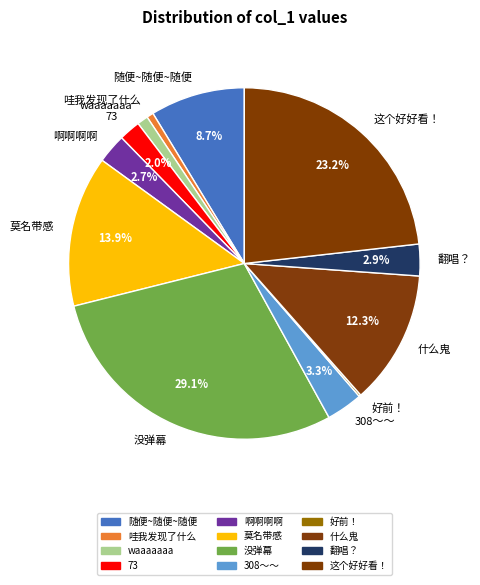

What percentage is NOT represented by 这个好好看！?

76.8%